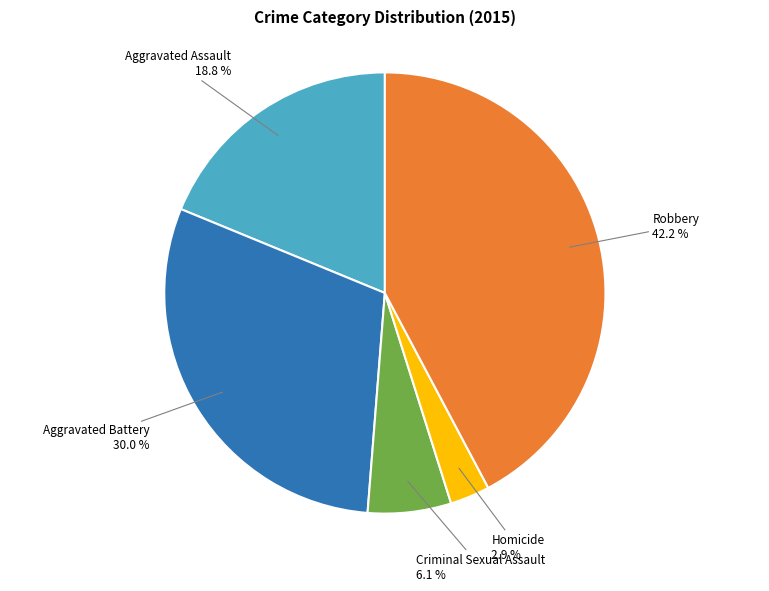

Is there a majority slice in this chart?

No